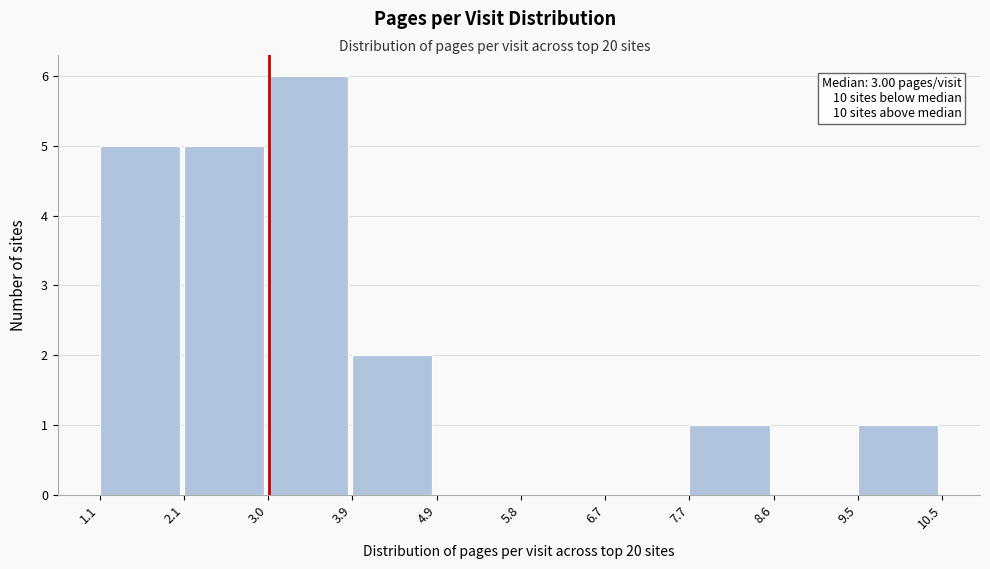

Which range on the x-axis has the tallest bar?

3.0 to 3.9